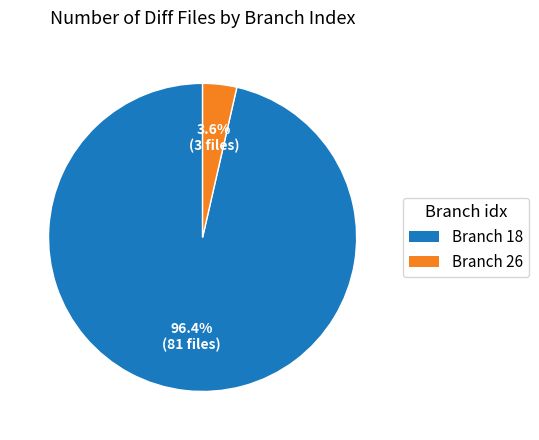

Is there a majority slice in this chart?

Yes